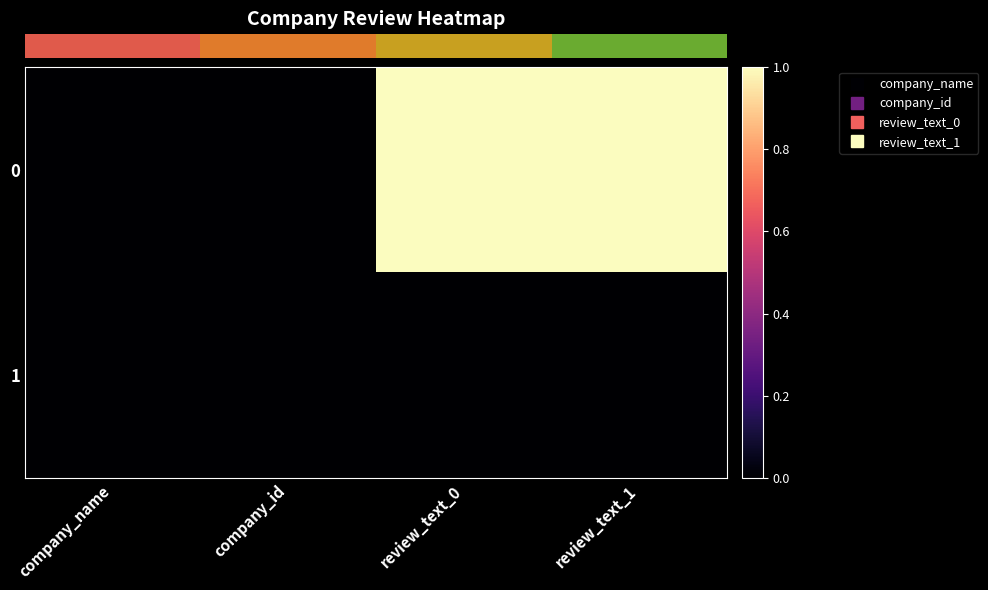

At which category does the chart reach its peak across all series?

review_text_0